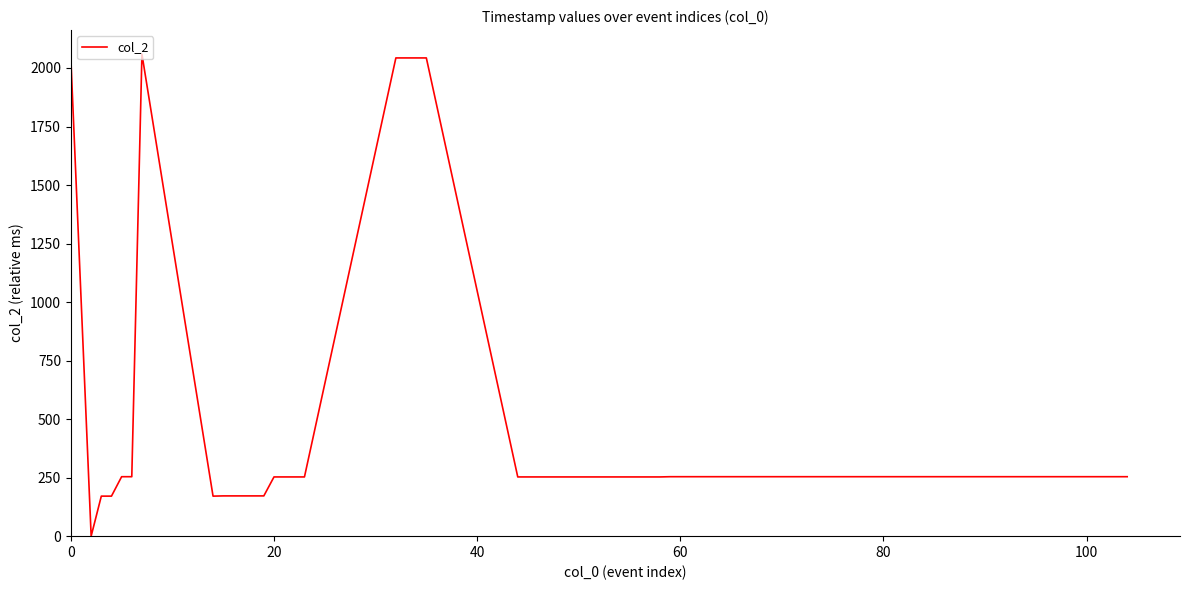

What is the difference between the maximum and minimum values?

2059